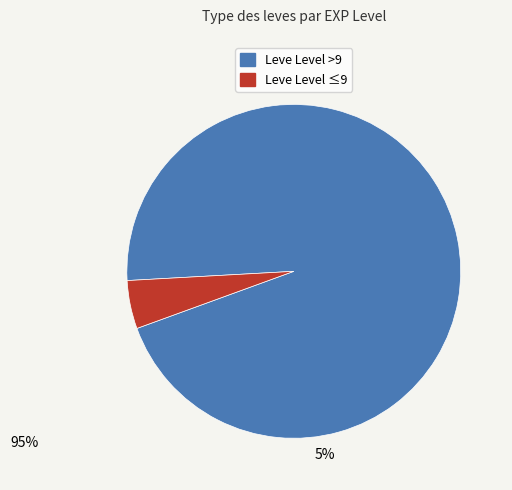

Is there a majority slice in this chart?

Yes